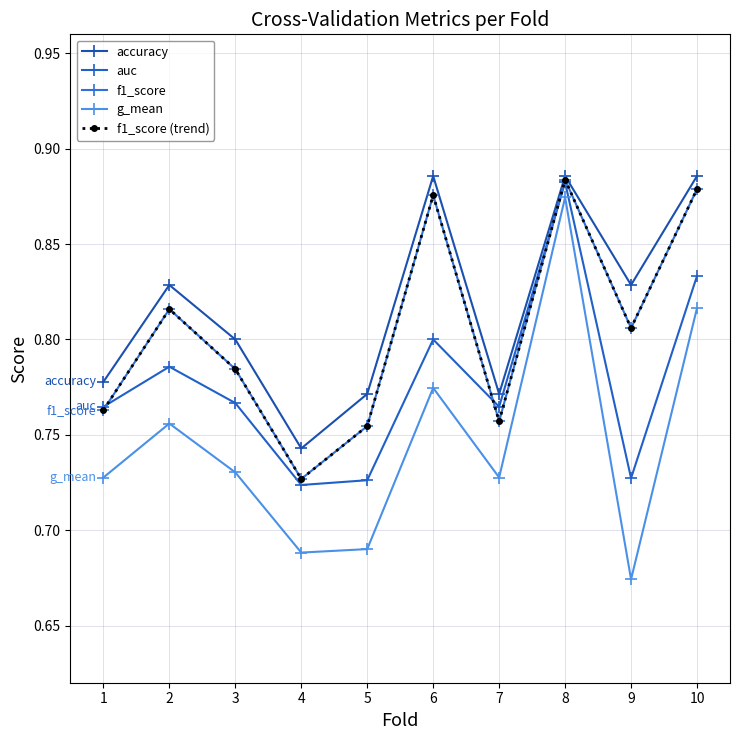

At which label does f1_score reach its peak?

8